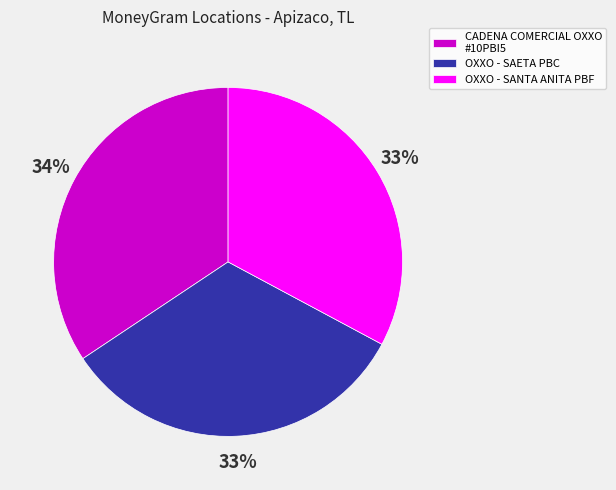

How many segments does this pie chart have?

3